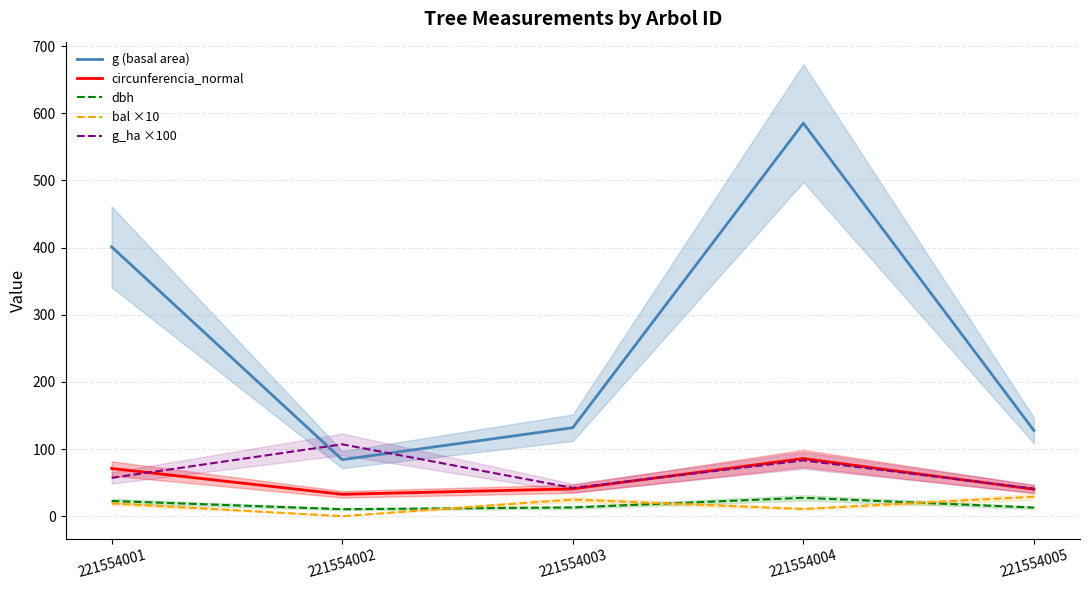

Count the number of data series in this chart.

5